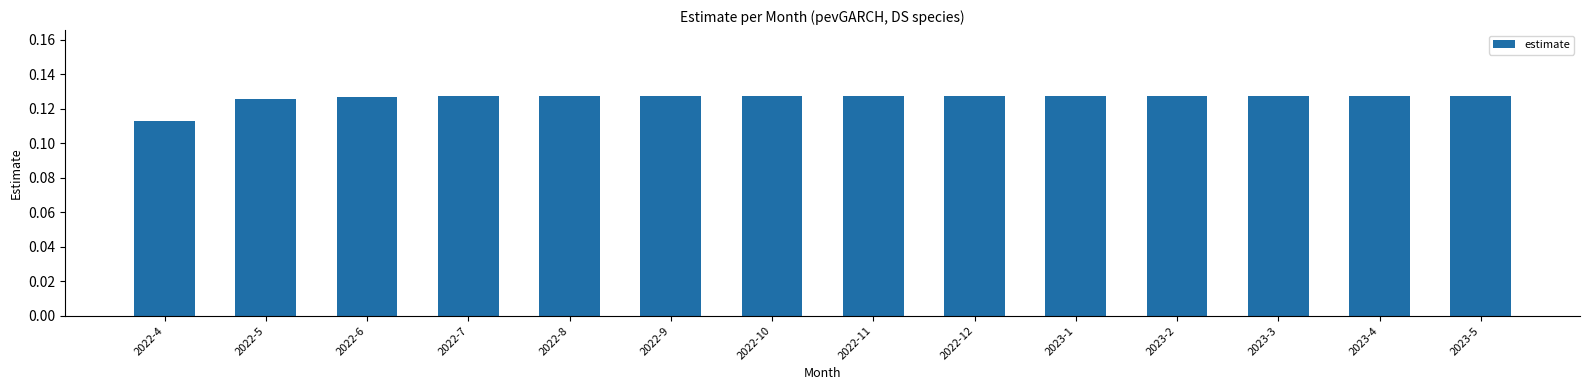

How many categories are shown in the chart?

14